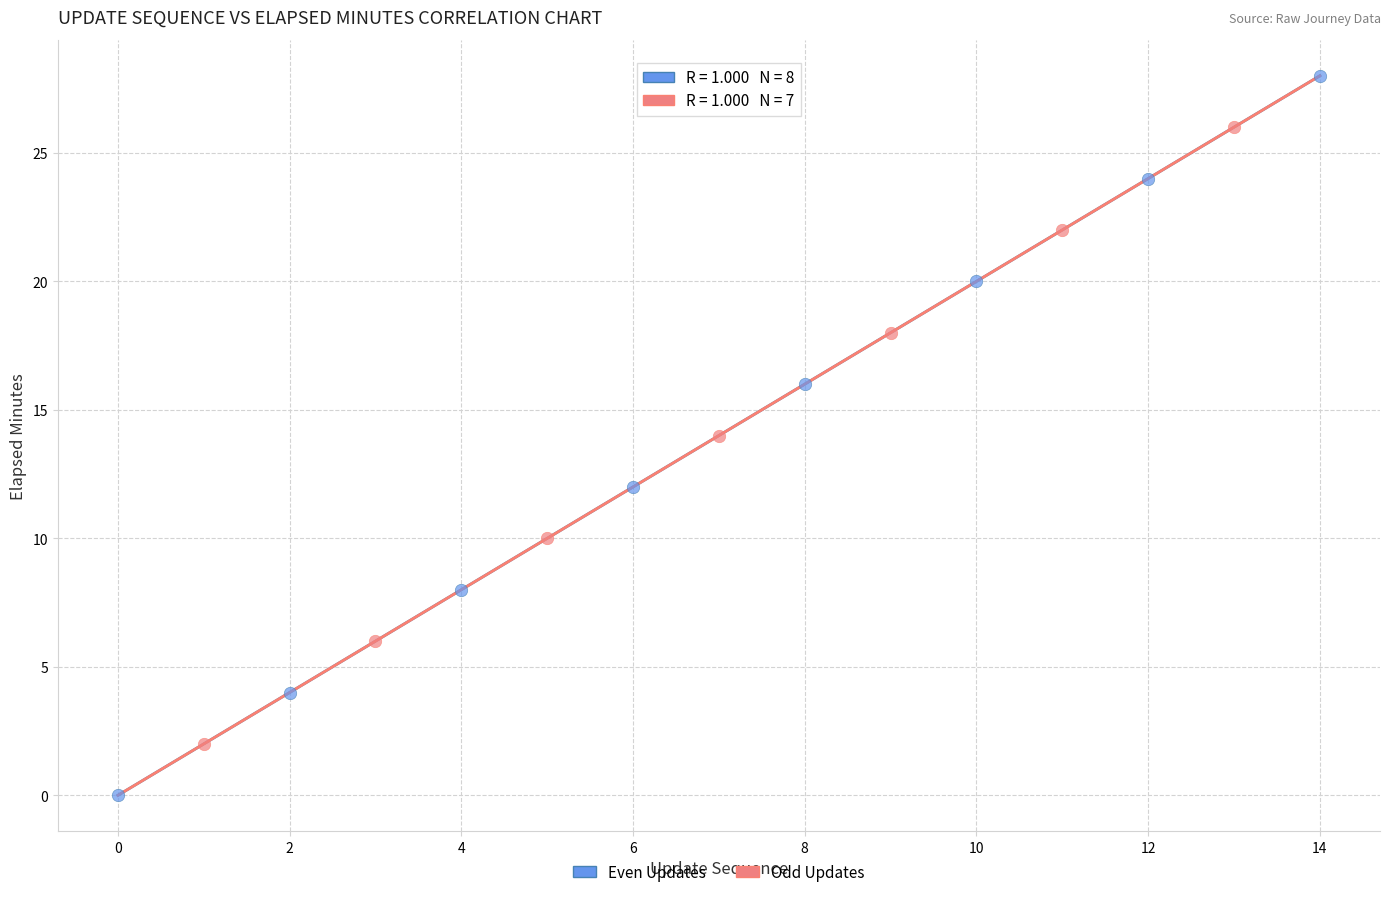

Which series has the widest spread of Y values?

Even Updates